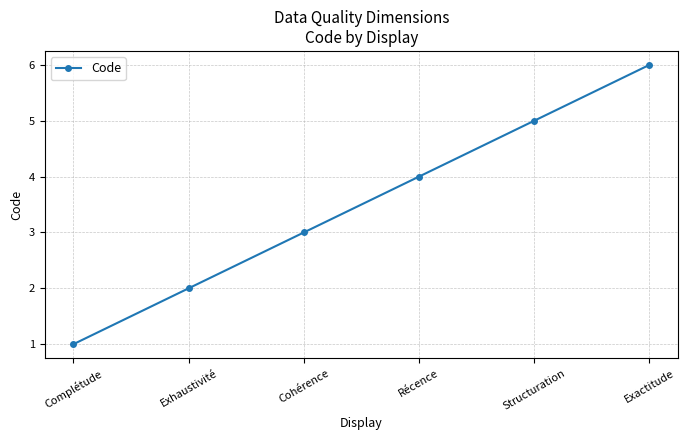

Rank the categories by value from highest to lowest.

Exactitude, Structuration, Récence, Cohérence, Exhaustivité, Complétude